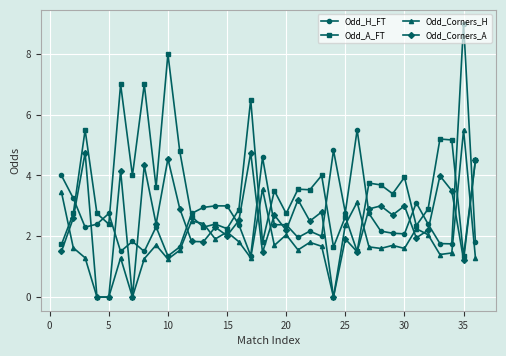

What is the highest value of the Odd_Corners_A series?

4.8